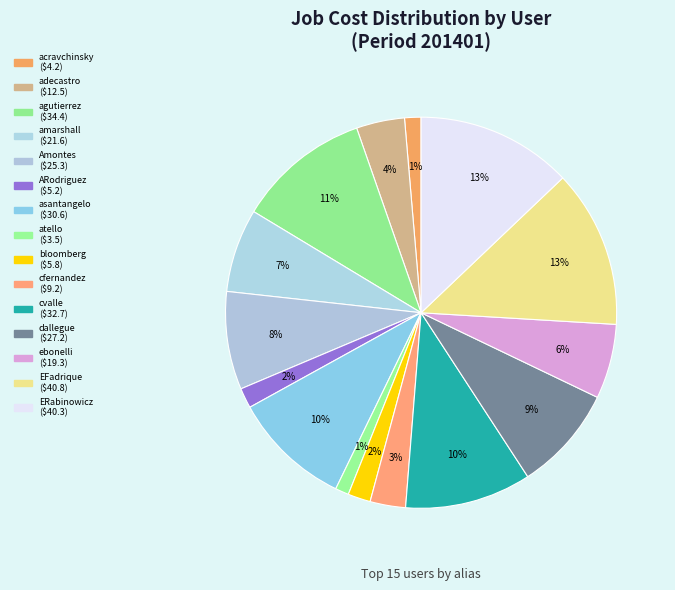

Count the number of slices in the pie.

15